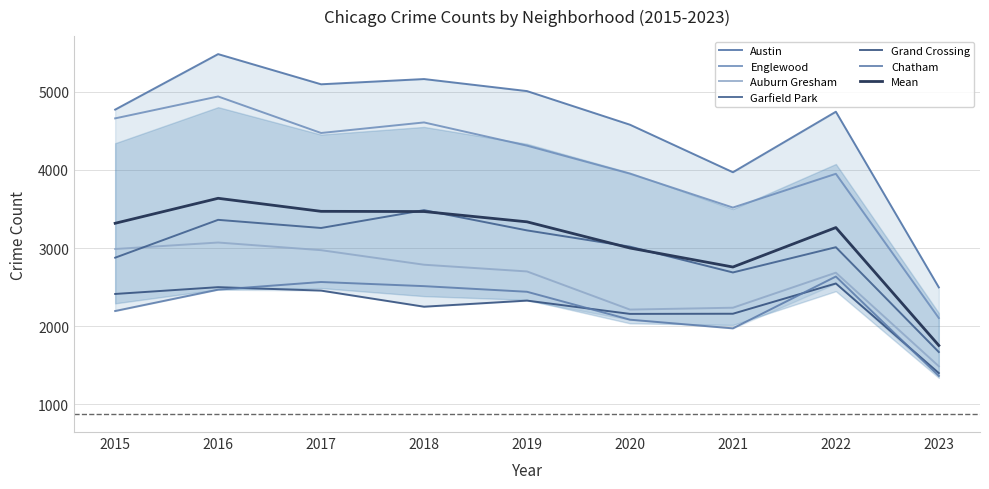

Reading left to right, transcribe all the data shown in this chart.

Austin: 4771	5481	5095	5162	5008	4578	3970	4744	2497
Englewood: 4659	4939	4472	4607	4310	3952	3518	3950	2105
Auburn Gresham: 2988	3071	2973	2787	2701	2213	2237	2685	1488
Garfield Park: 2877	3361	3257	3485	3226	3018	2688	3011	1670
Grand Crossing: 2413	2500	2456	2250	2328	2158	2160	2547	1401
Chatham: 2195	2468	2566	2513	2441	2084	1973	2636	1365